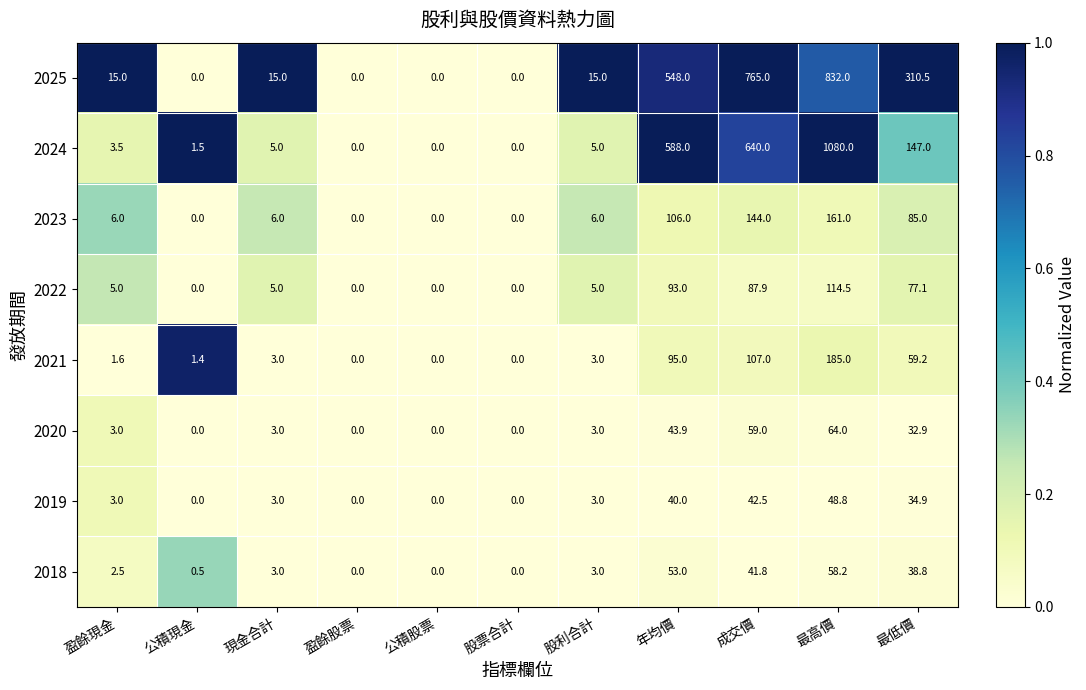

What is the difference between the 2021 values at 現金合計 and 盈餘現金?

1.4